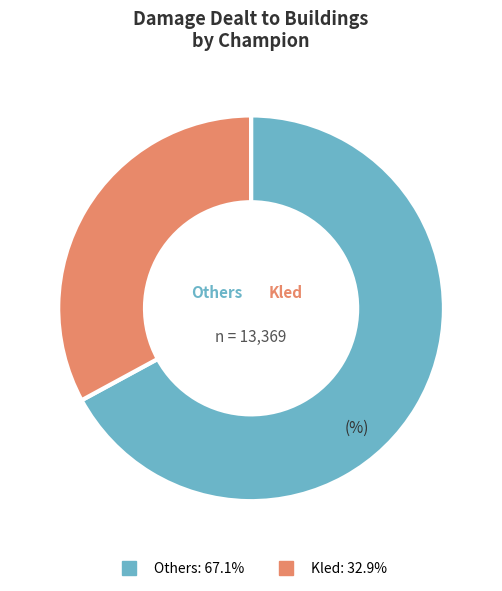

Does any single category account for the majority?

Yes